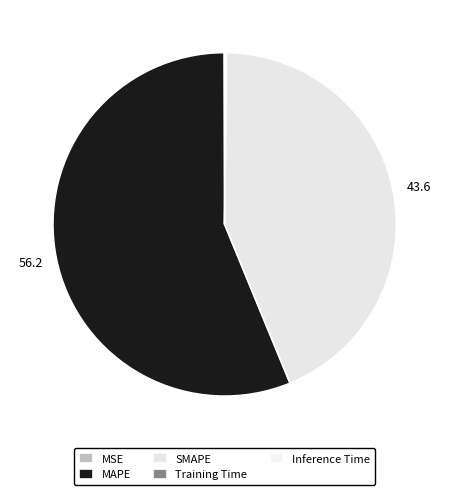

What percentage do Inference Time and MAPE together represent?

56.2%